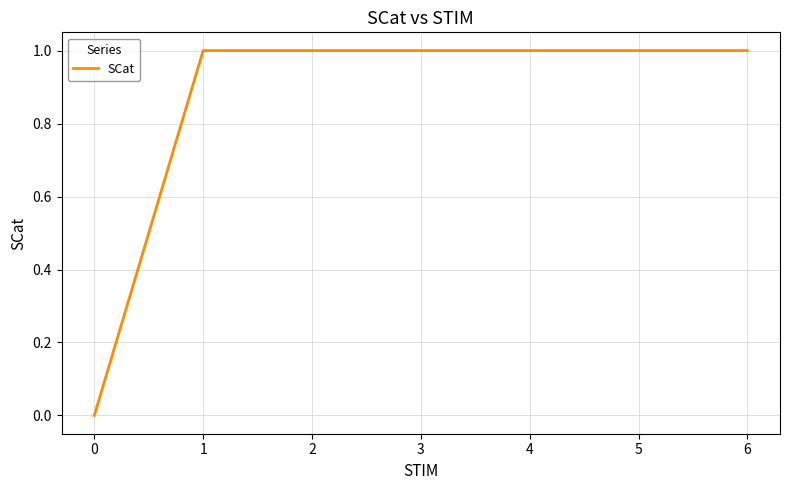

At which category does the chart reach its minimum across all series?

0